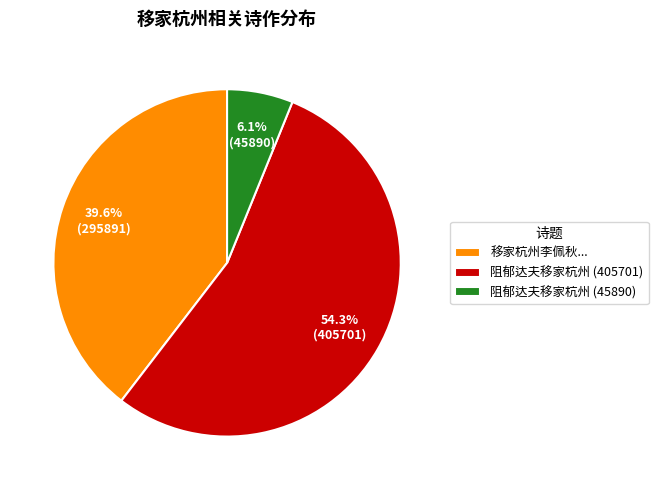

Approximately how many times larger is the value at 阻郁达夫移家杭州 (405701) compared to 移家杭州李佩秋...?

1.4